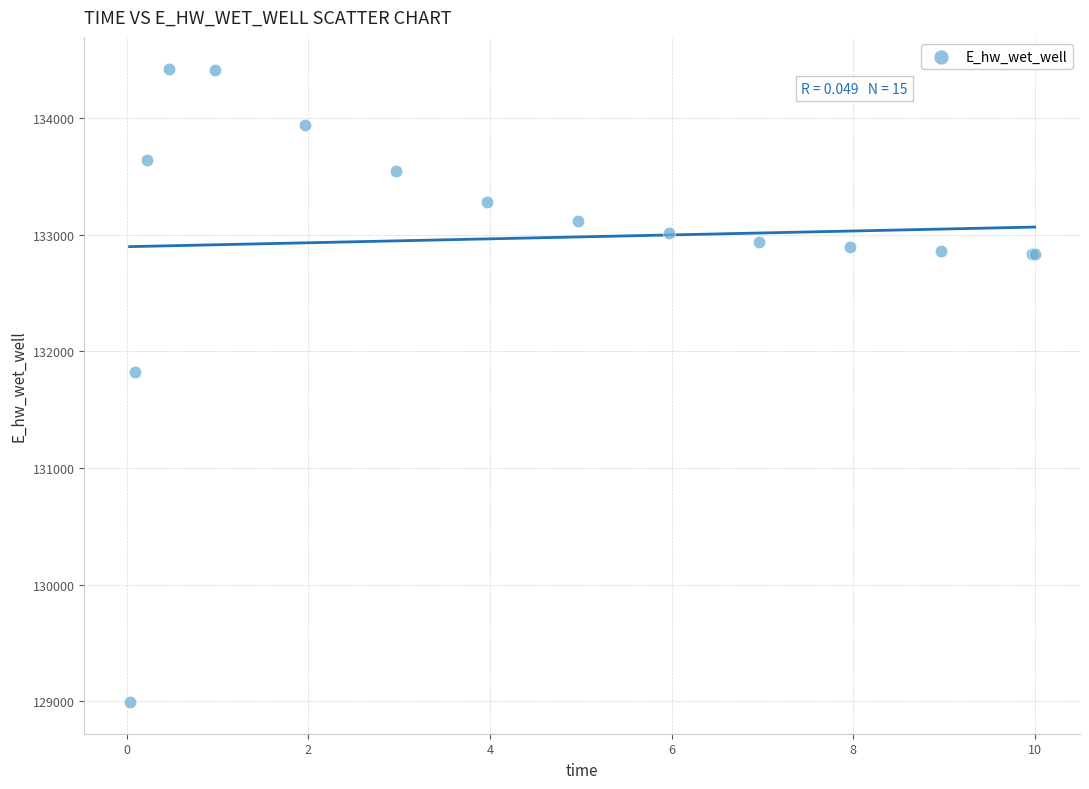

What Y value in the scatter plot is closest to 131709?

131827.2